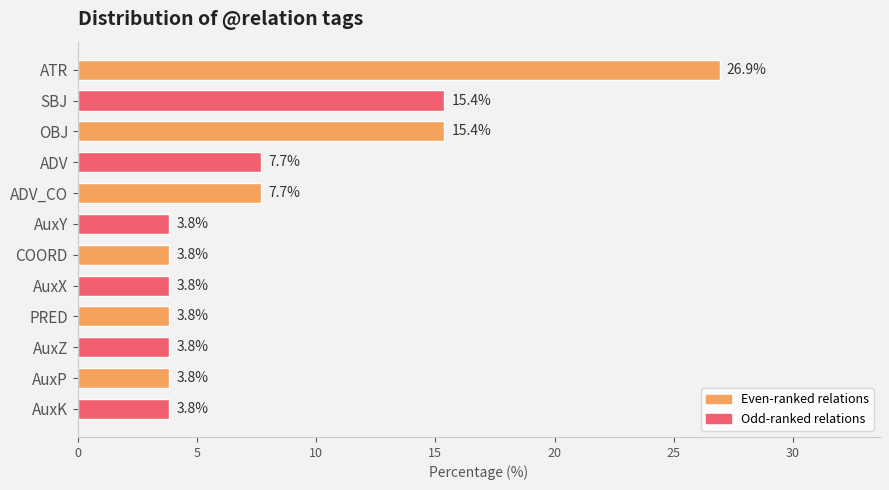

Count the number of categories in the chart.

12